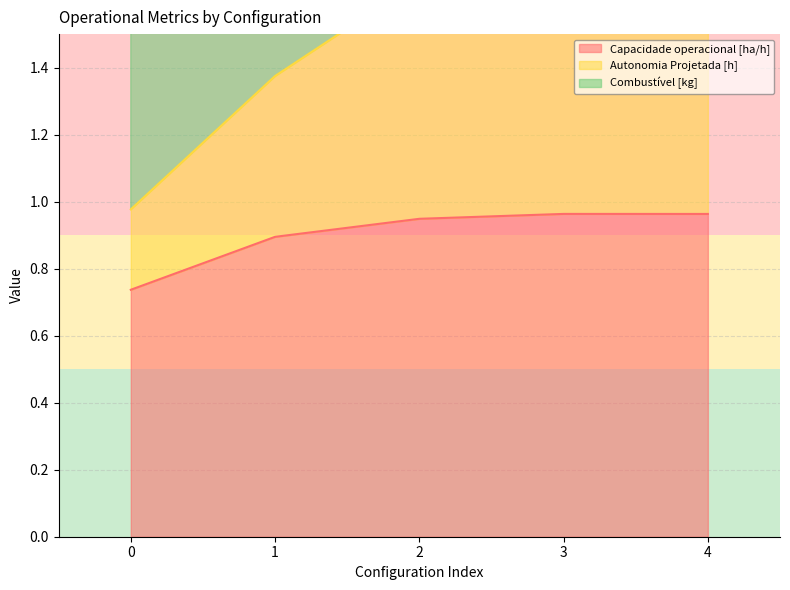

True or false: Capacidade operacional [ha/h] has more than 0 points higher than both neighbors.

True